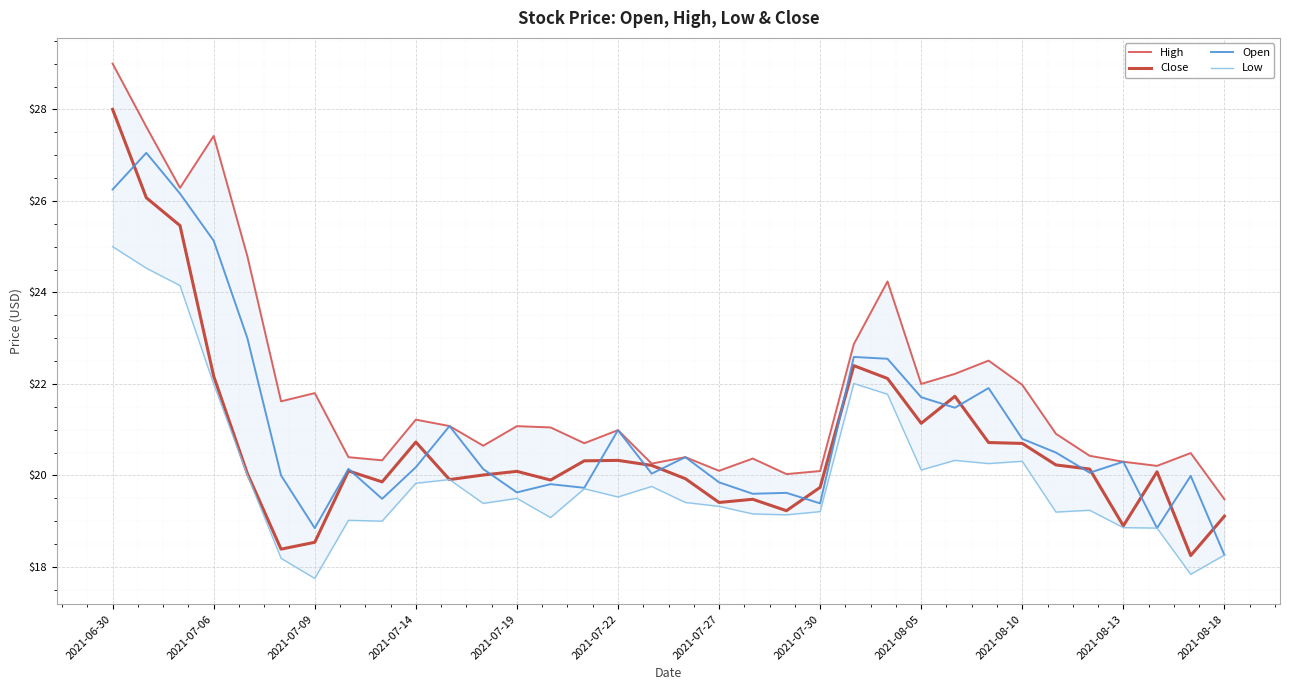

True or false: High and Close cross at least once.

False